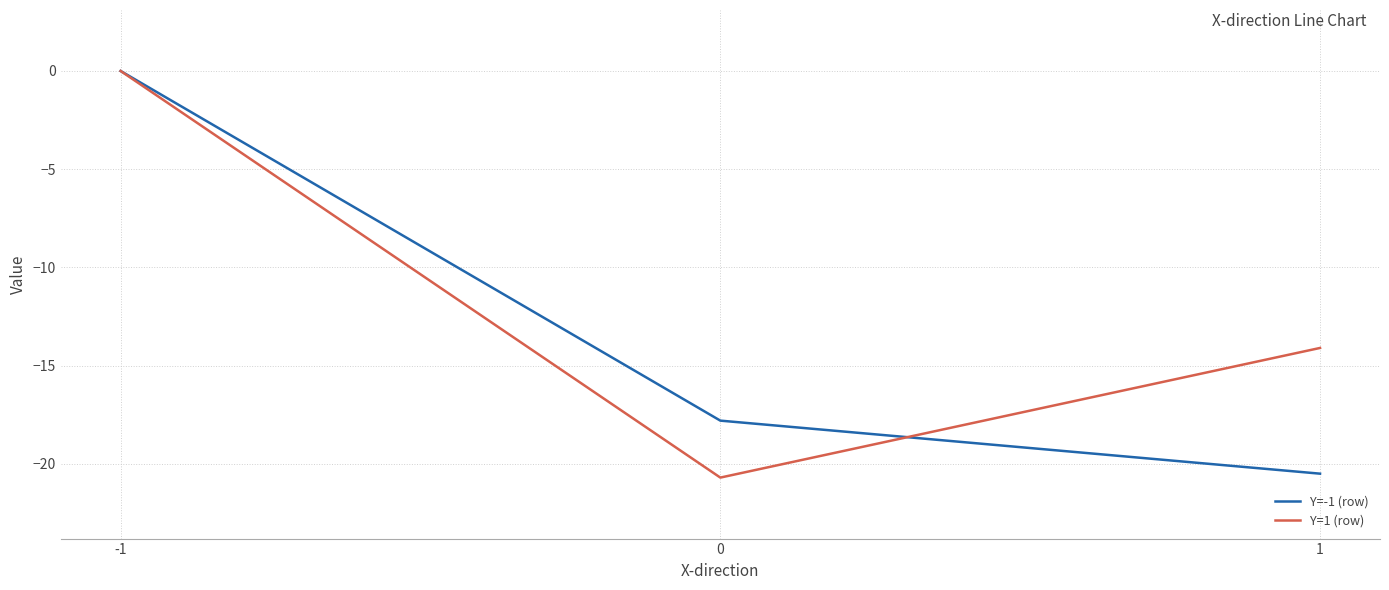

Count the number of categories in the chart.

3